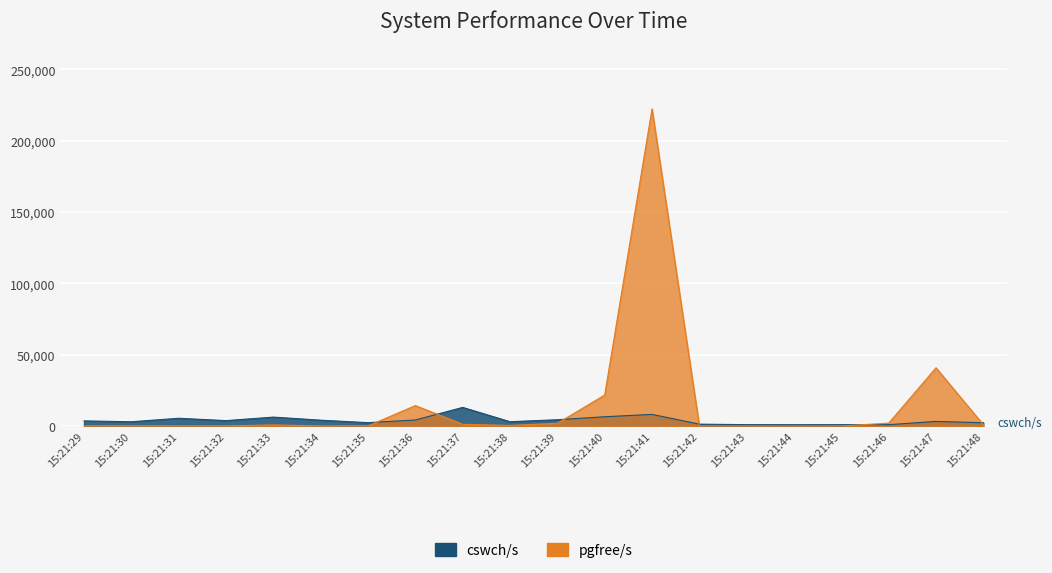

Which series ends up on top after the final intersection of pgfree/s and cswch/s?

cswch/s